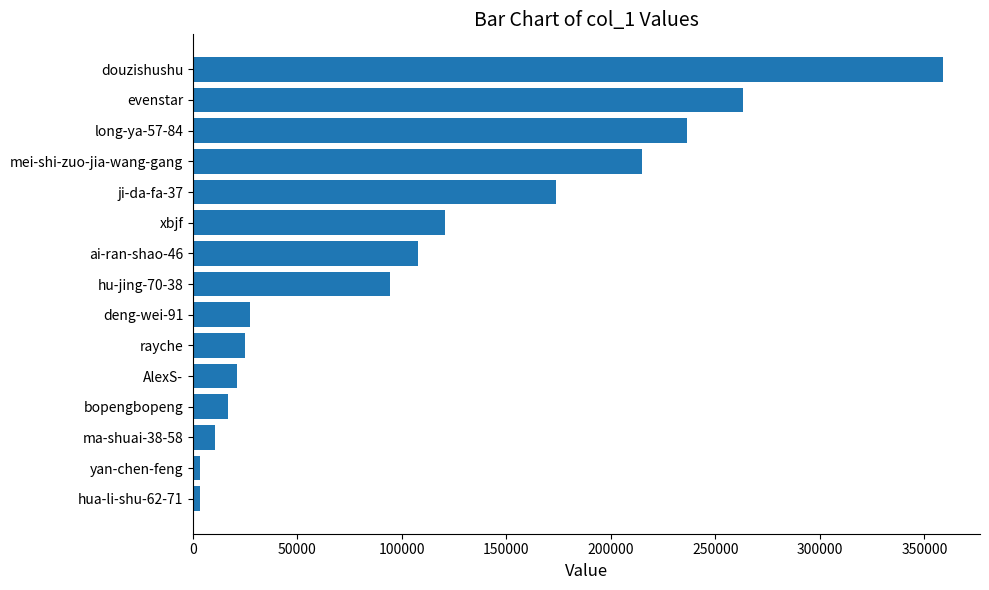

What is the label of the 14th bar from the top?

yan-chen-feng